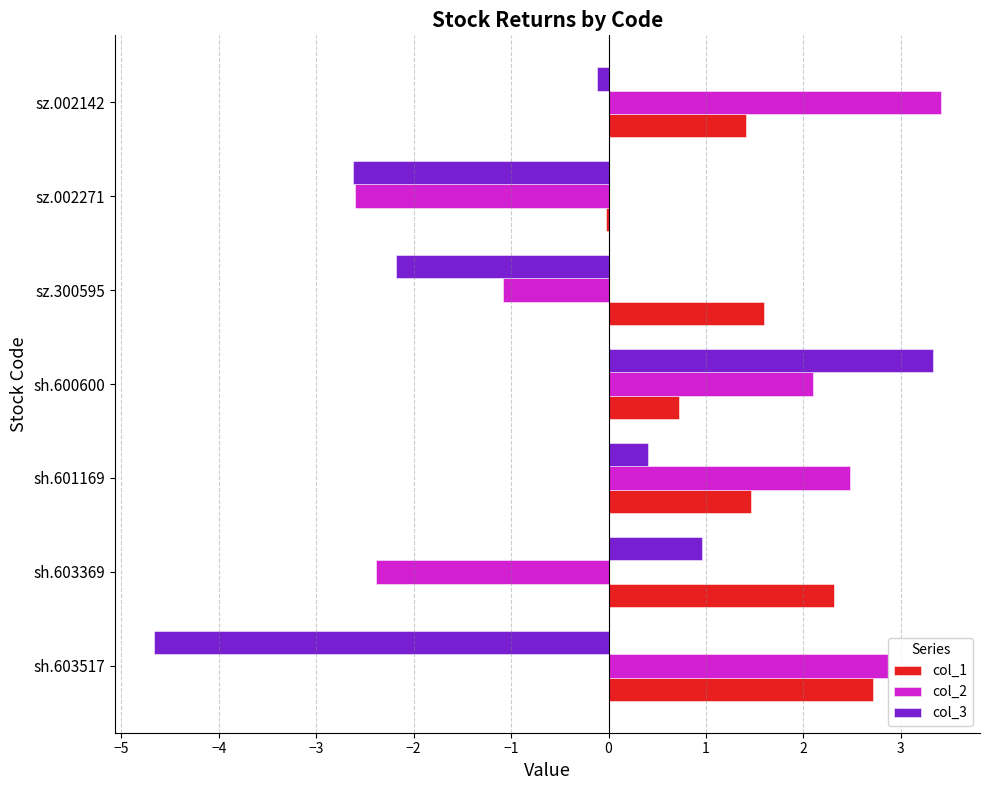

Which series has the largest total across all categories?

col_1